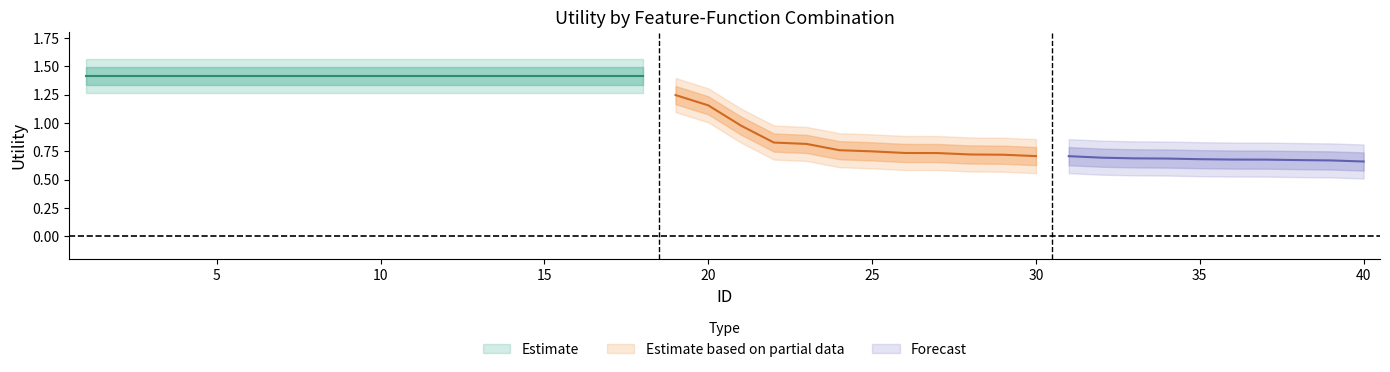

Reading left to right, extract all data points from this chart.

1=1.4	2=1.4	3=1.4	4=1.4	5=1.4	6=1.4	7=1.4	8=1.4	9=1.4	10=1.4	11=1.4	12=1.4	13=1.4	14=1.4	15=1.4	16=1.4	17=1.4	18=1.4	19=1.2	20=1.2	21=1.0	22=0.8	23=0.8	24=0.8	25=0.7	26=0.7	27=0.7	28=0.7	29=0.7	30=0.7	31=0.7	32=0.7	33=0.7	34=0.7	35=0.7	36=0.7	37=0.7	38=0.7	39=0.7	40=0.7